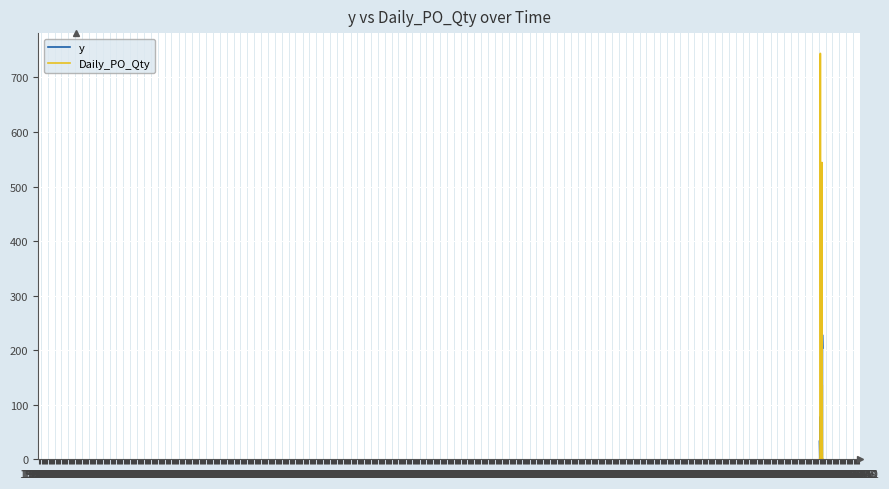

Rank the series by their maximum value, from highest to lowest.

Daily_PO_Qty, y